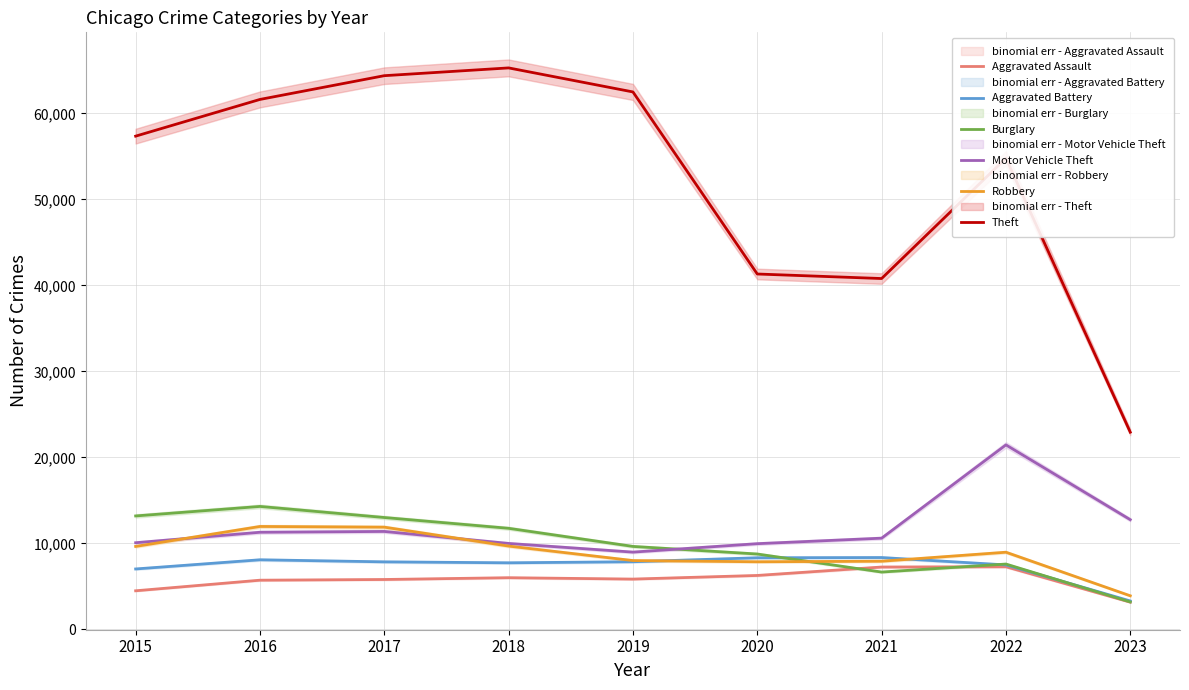

What is the value of the Burglary point at the 8th from the left?

7589